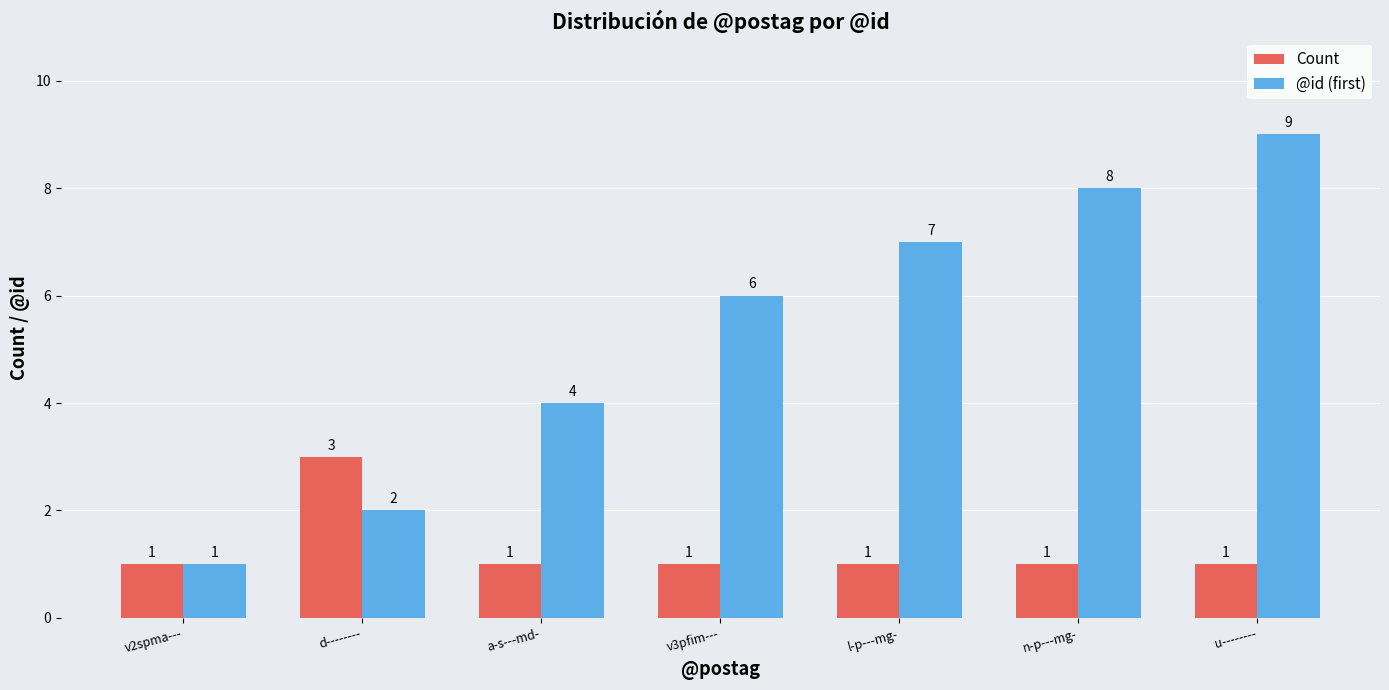

What is the highest value of the @id (first) series?

9